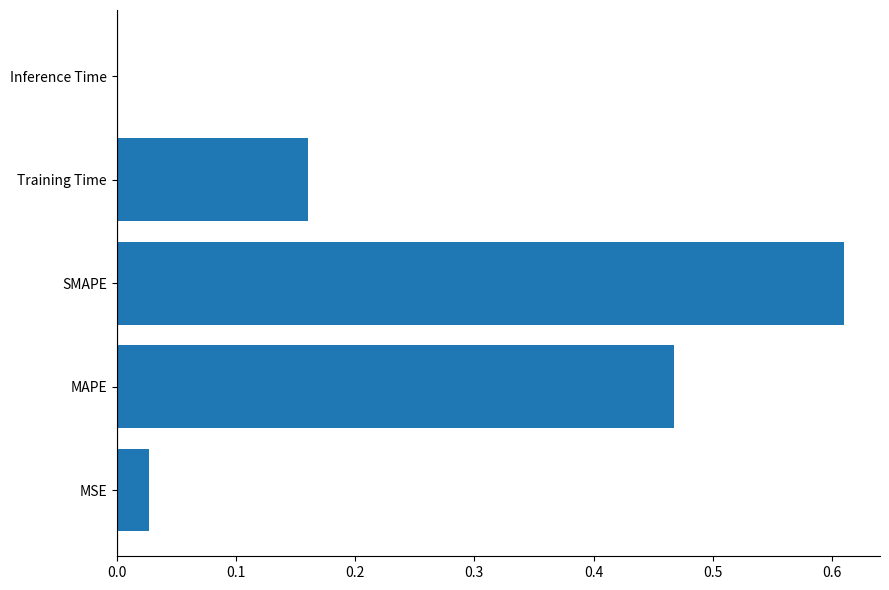

What is the change in value from MSE to SMAPE?

+0.6